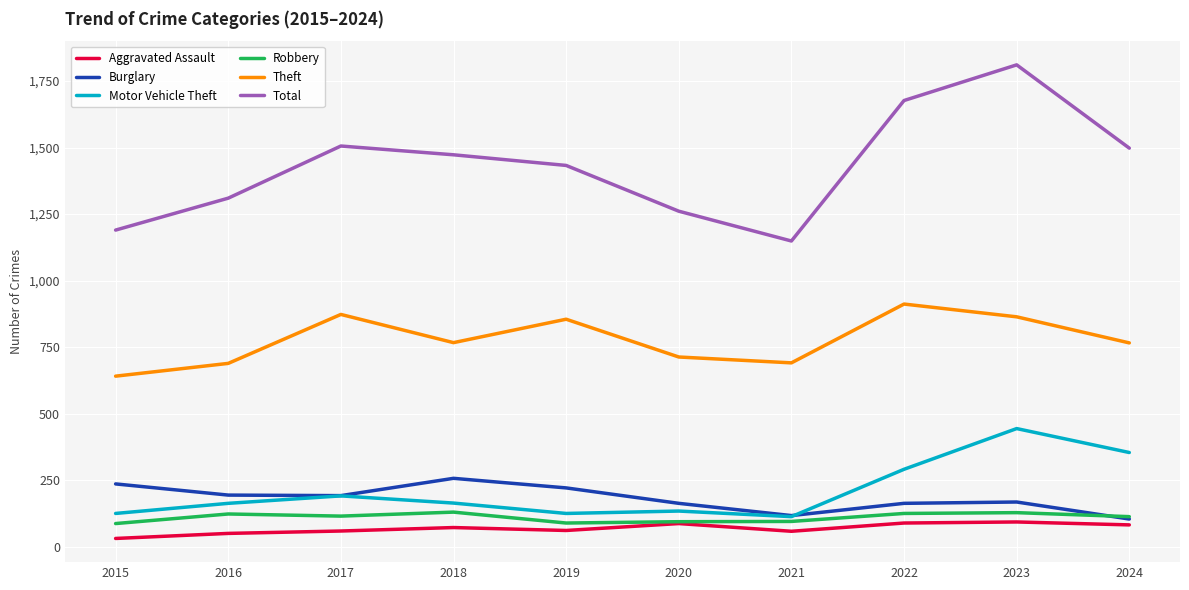

Count the number of data series in this chart.

6